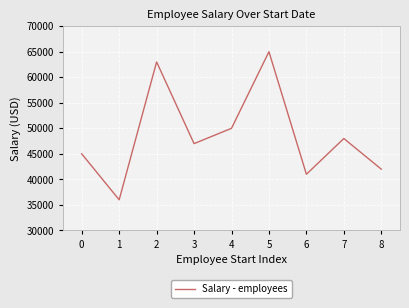

List the labels in order of value, smallest first.

1, 6, 8, 0, 3, 7, 4, 2, 5